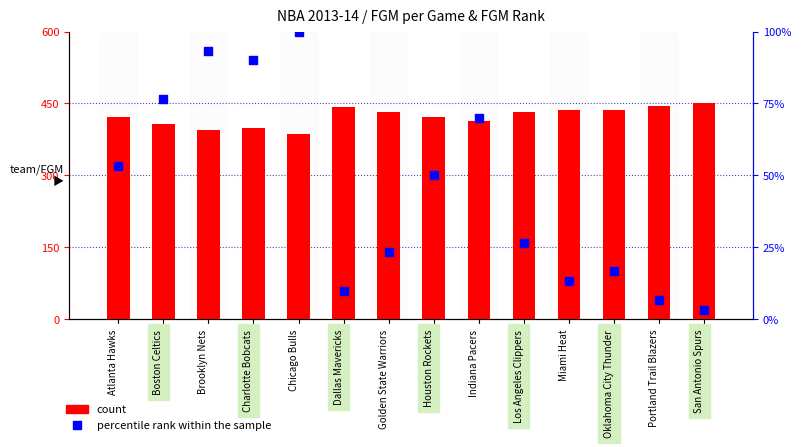

Which series contains the highest Y value?

count